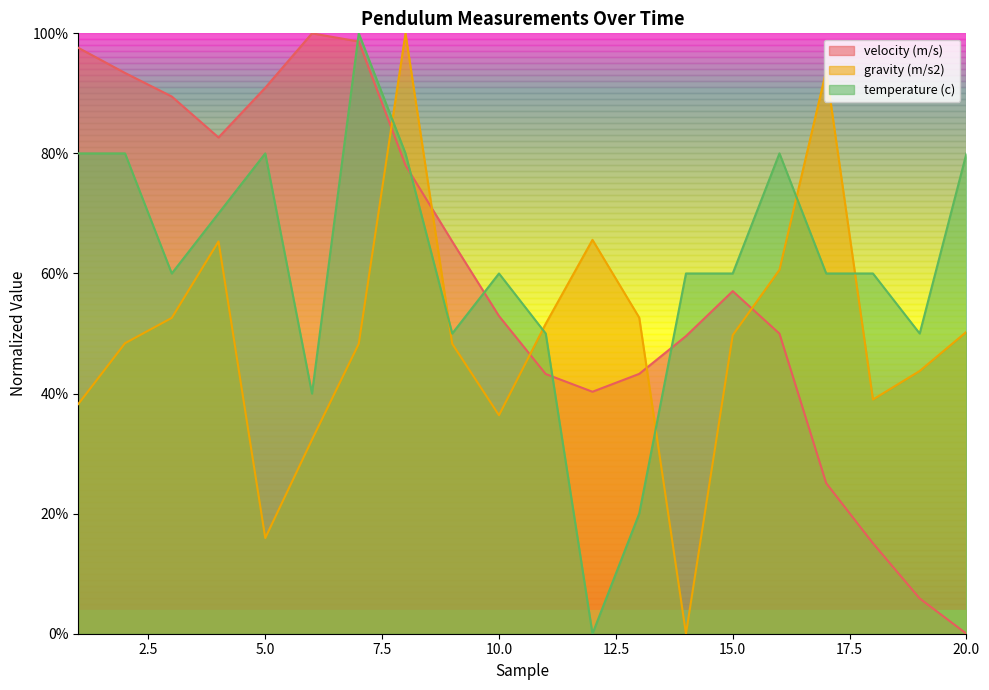

How many temperature (c) values are between 0 and 1?

20